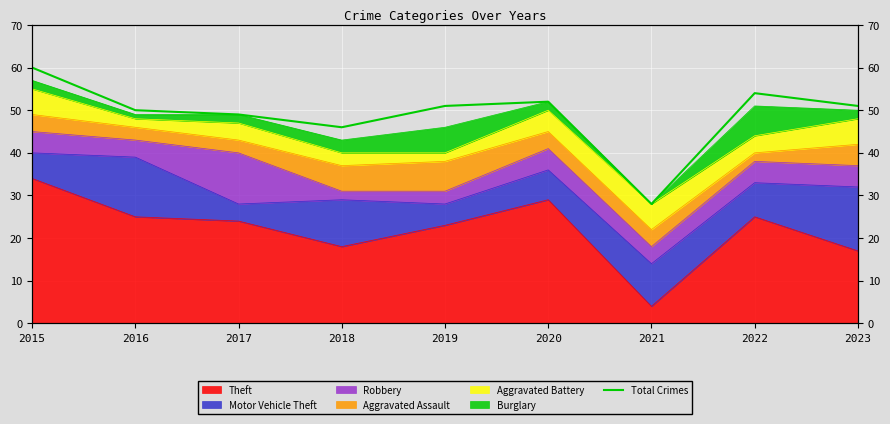

Reading right to left, list all the values displayed in this chart.

51	54	28	52	51	46	49	50	60